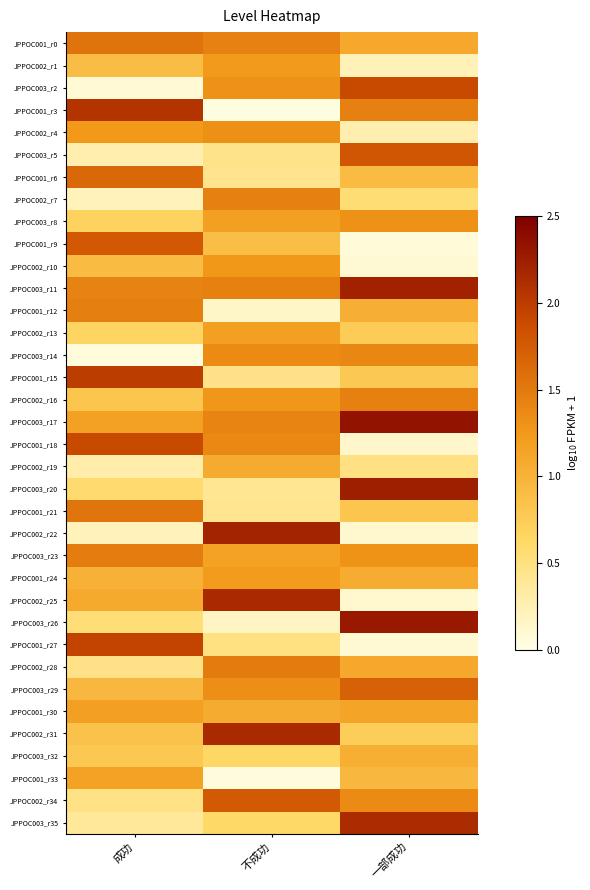

Reading left to right, list all the values displayed in this chart.

JPPOC001_r0: 成功=1.6	不成功=1.4	一部成功=1.1
JPPOC002_r1: 成功=0.9	不成功=1.2	一部成功=0.2
JPPOC003_r2: 成功=0.1	不成功=1.3	一部成功=1.9
JPPOC001_r3: 成功=2.1	不成功=0.0	一部成功=1.5
JPPOC002_r4: 成功=1.2	不成功=1.3	一部成功=0.3
JPPOC003_r5: 成功=0.3	不成功=0.5	一部成功=1.8
JPPOC001_r6: 成功=1.6	不成功=0.4	一部成功=0.9
JPPOC002_r7: 成功=0.2	不成功=1.4	一部成功=0.5
JPPOC003_r8: 成功=0.7	不成功=1.2	一部成功=1.3
JPPOC001_r9: 成功=1.8	不成功=0.9	一部成功=0.1
JPPOC002_r10: 成功=0.9	不成功=1.3	一部成功=0.1
JPPOC003_r11: 成功=1.4	不成功=1.4	一部成功=2.2
JPPOC001_r12: 成功=1.5	不成功=0.1	一部成功=1.0
JPPOC002_r13: 成功=0.7	不成功=1.2	一部成功=0.7
JPPOC003_r14: 成功=0.1	不成功=1.4	一部成功=1.4
JPPOC001_r15: 成功=2.0	不成功=0.5	一部成功=0.8
JPPOC002_r16: 成功=0.8	不成功=1.3	一部成功=1.5
JPPOC003_r17: 成功=1.2	不成功=1.4	一部成功=2.3
JPPOC001_r18: 成功=1.9	不成功=1.4	一部成功=0.1
JPPOC002_r19: 成功=0.3	不成功=1.1	一部成功=0.5
JPPOC003_r20: 成功=0.6	不成功=0.4	一部成功=2.2
JPPOC001_r21: 成功=1.5	不成功=0.4	一部成功=0.8
JPPOC002_r22: 成功=0.2	不成功=2.2	一部成功=0.1
JPPOC003_r23: 成功=1.5	不成功=1.2	一部成功=1.3
JPPOC001_r24: 成功=1.0	不成功=1.2	一部成功=1.1
JPPOC002_r25: 成功=1.1	不成功=2.2	一部成功=0.1
JPPOC003_r26: 成功=0.5	不成功=0.2	一部成功=2.3
JPPOC001_r27: 成功=1.9	不成功=0.5	一部成功=0.1
JPPOC002_r28: 成功=0.5	不成功=1.5	一部成功=1.1
JPPOC003_r29: 成功=1.0	不成功=1.3	一部成功=1.7
JPPOC001_r30: 成功=1.2	不成功=1.1	一部成功=1.1
JPPOC002_r31: 成功=0.8	不成功=2.2	一部成功=0.7
JPPOC003_r32: 成功=0.8	不成功=0.6	一部成功=1.0
JPPOC001_r33: 成功=1.2	不成功=0.0	一部成功=1.0
JPPOC002_r34: 成功=0.5	不成功=1.8	一部成功=1.4
JPPOC003_r35: 成功=0.4	不成功=0.6	一部成功=2.1